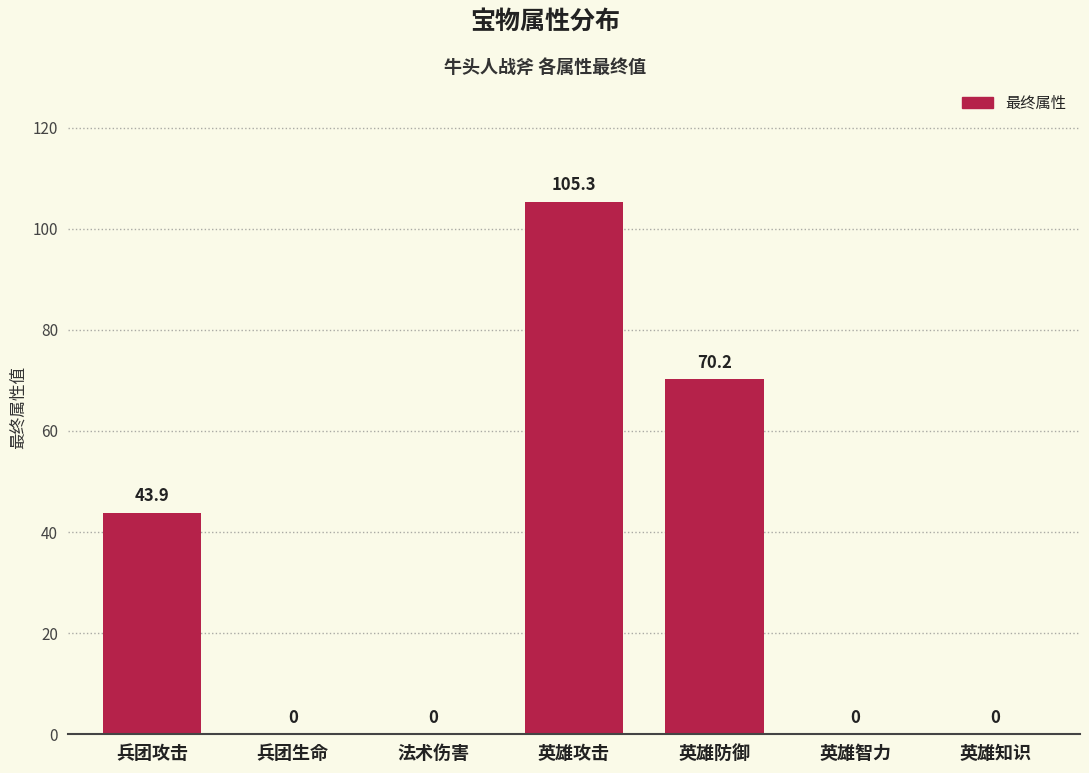

Reading right to left, extract all data points from this chart.

英雄知识=0.0	英雄智力=0.0	英雄防御=70.2	英雄攻击=105.3	法术伤害=0.0	兵团生命=0.0	兵团攻击=43.9